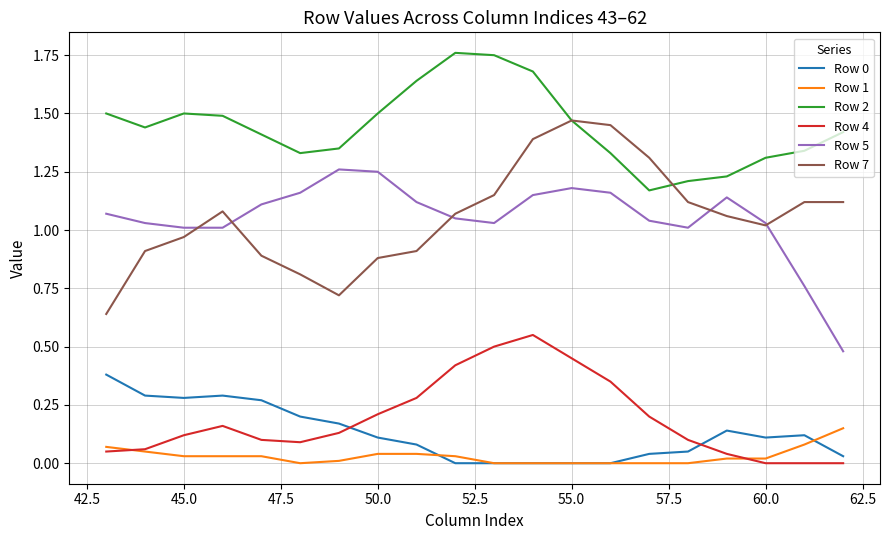

How many series are shown in this chart?

6